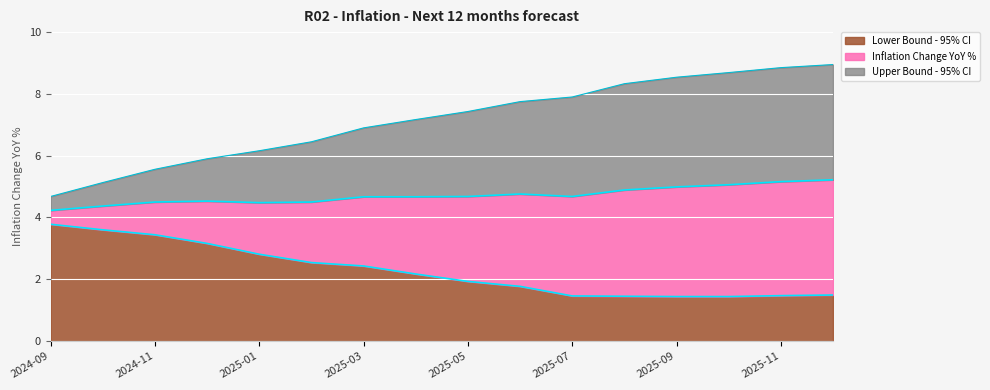

How many lines are shown in the chart?

3